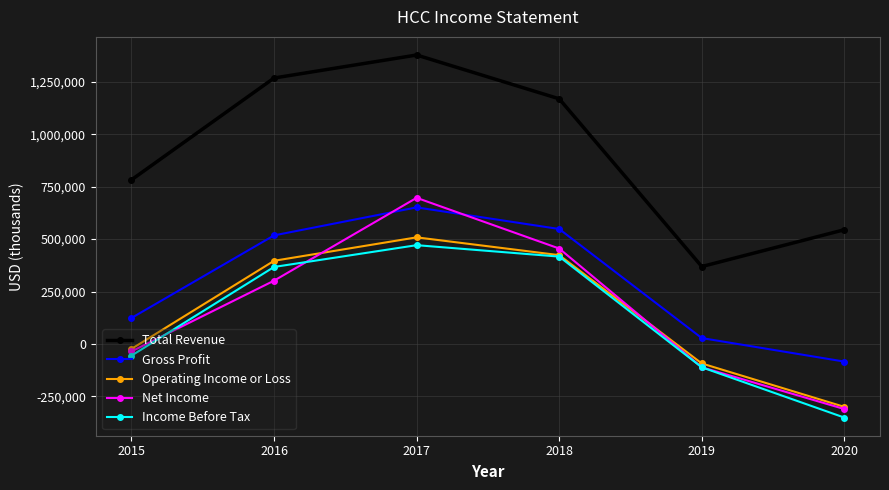

How many data points does each series have?

6